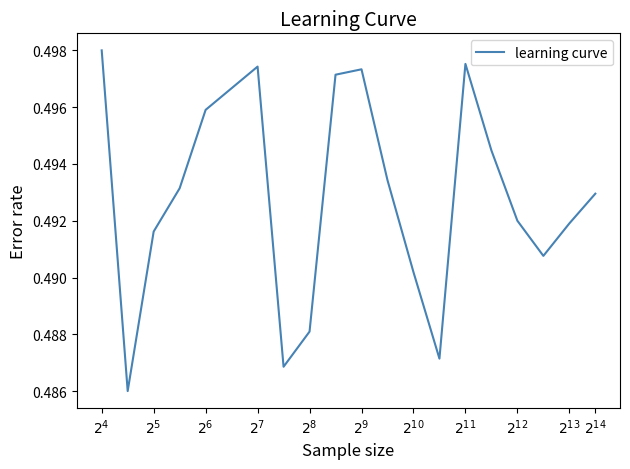

How many lines are shown in the chart?

1